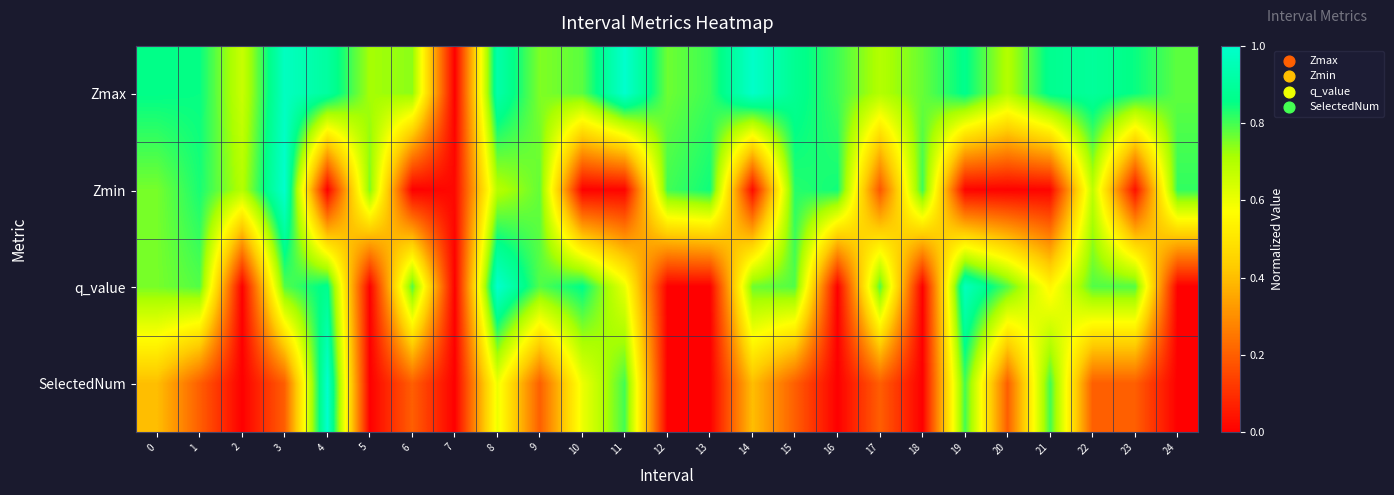

At which category does the chart reach its minimum across all series?

7